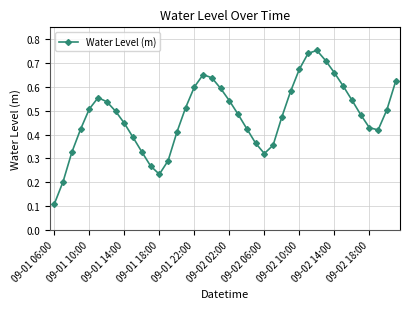

What is the sum of all values?

19.2